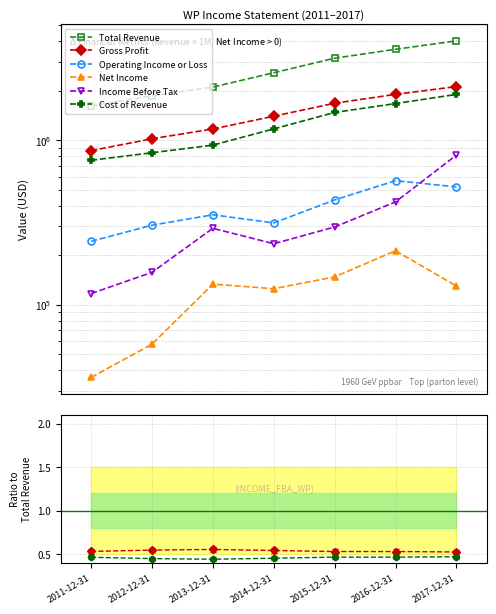

Where is Cost of Revenue nearest to the value 0?

2013-12-31